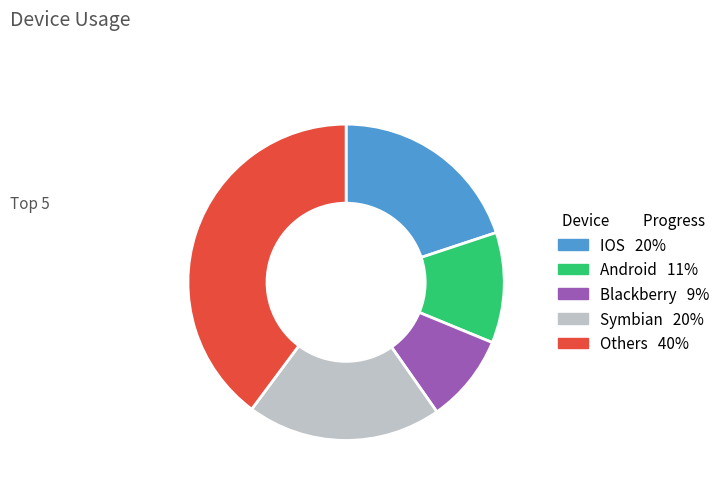

Is there a majority slice in this chart?

No